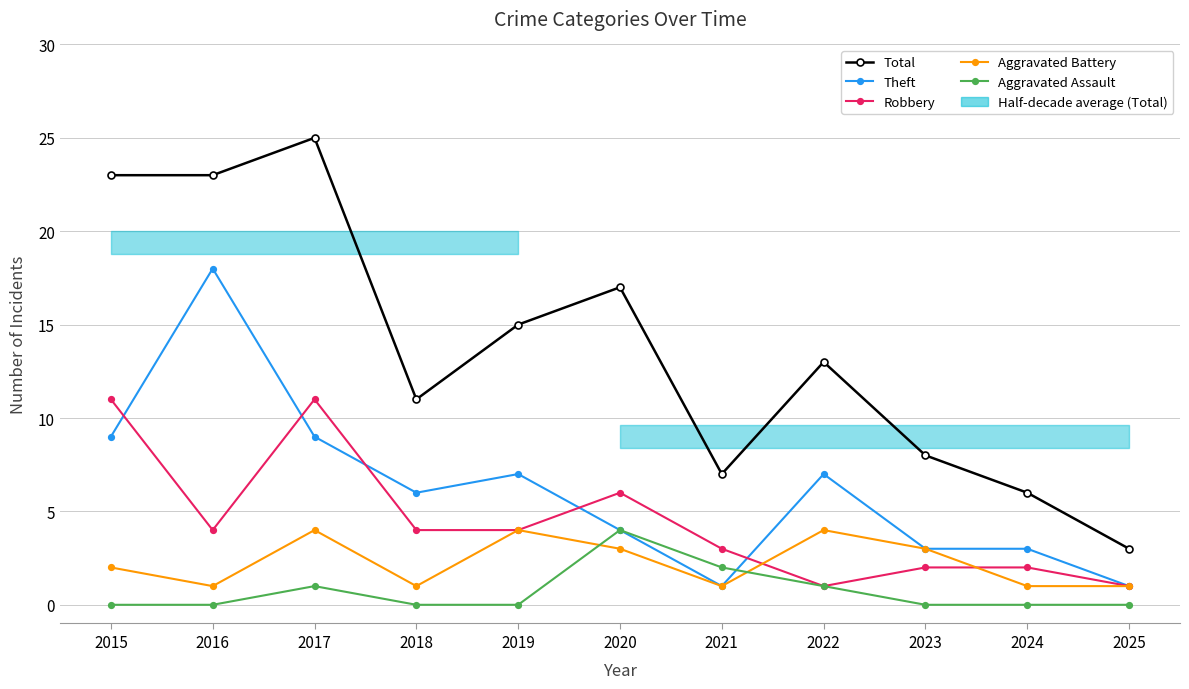

How many Aggravated Assault values are between 0 and 1?

9